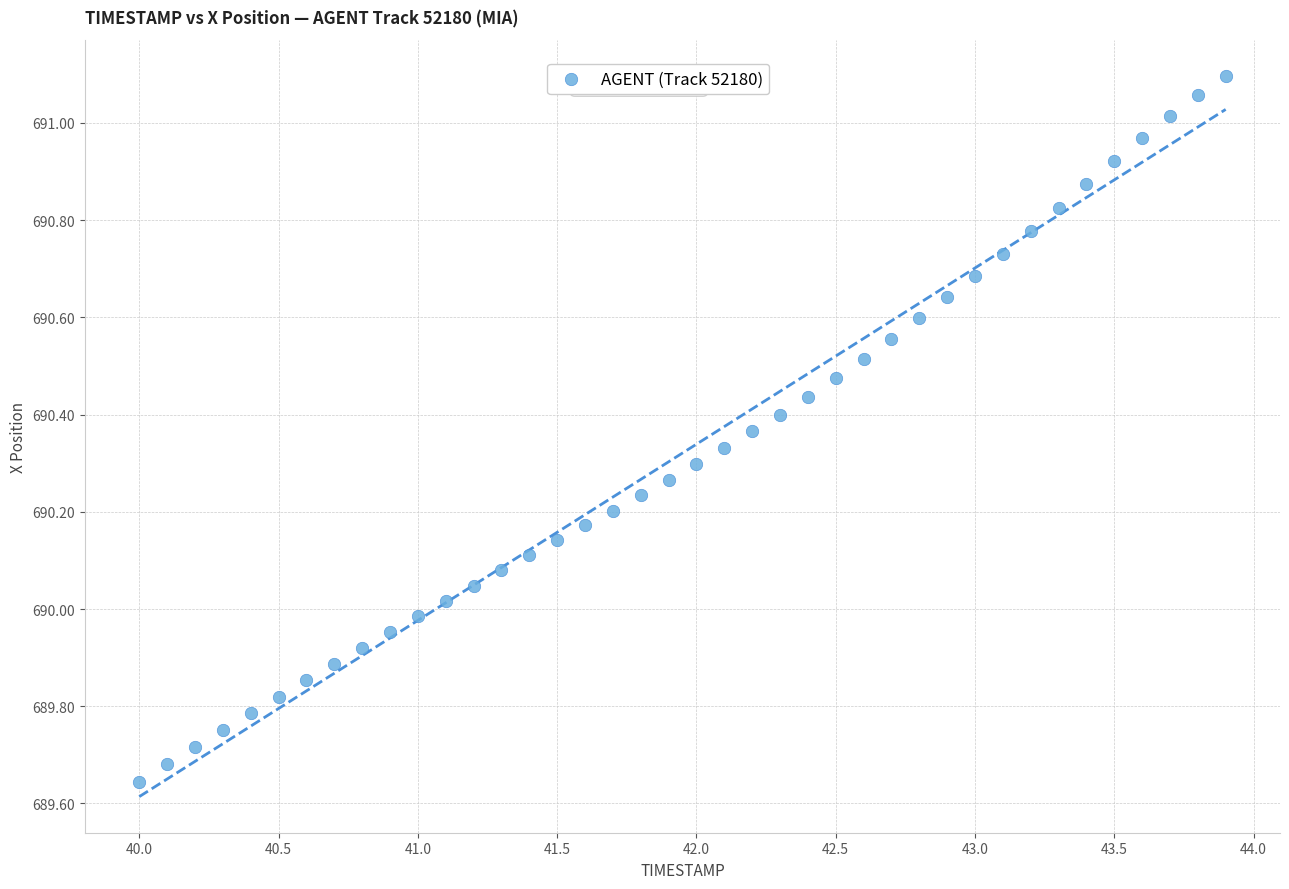

What is the range of Y values (max minus min)?

1.5